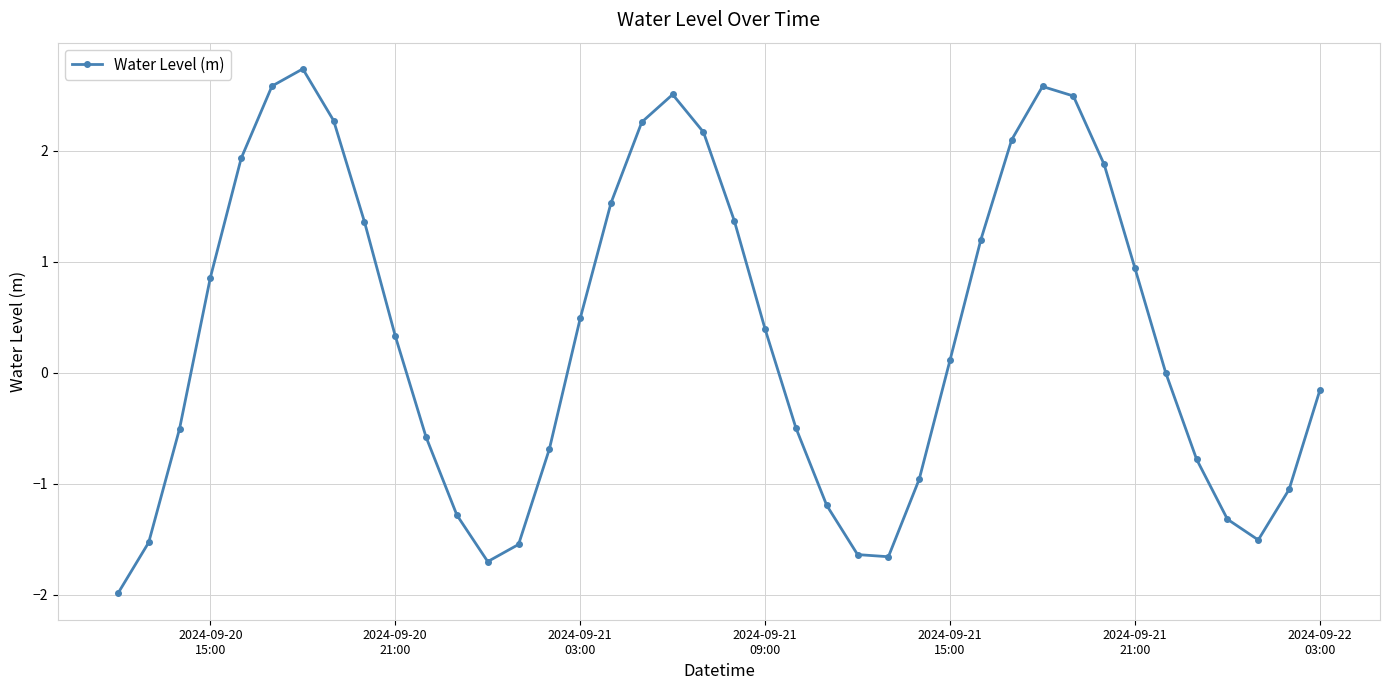

True or false: the data has more than 1 interior local peaks.

True